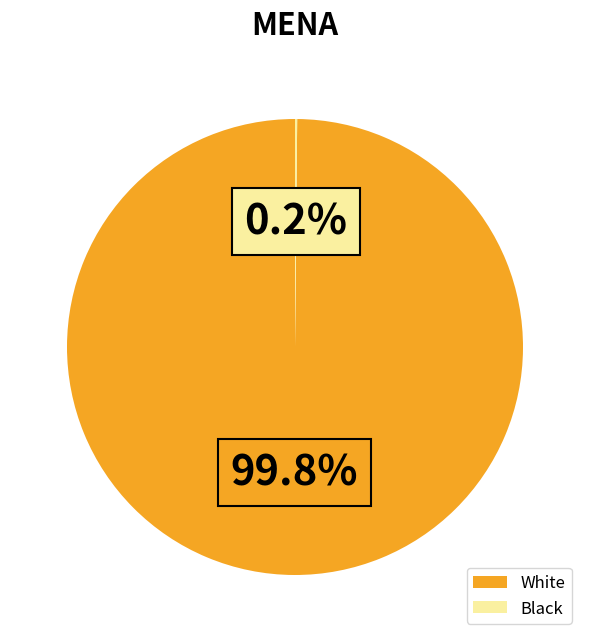

What is the majority slice?

White